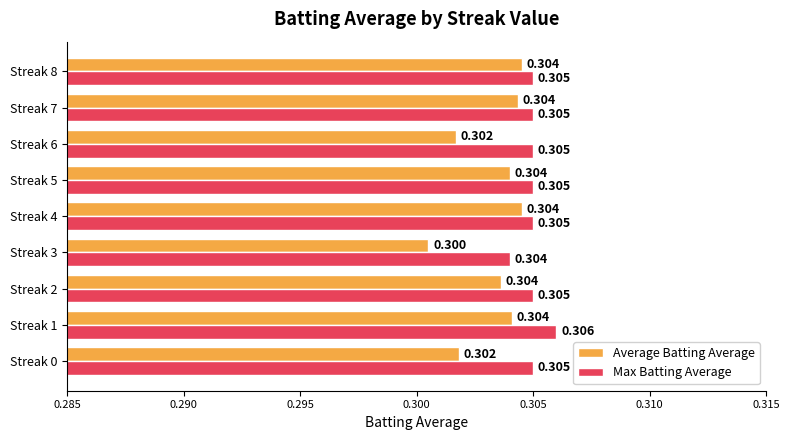

Rank the series by their maximum value, from highest to lowest.

Max Batting Average, Average Batting Average